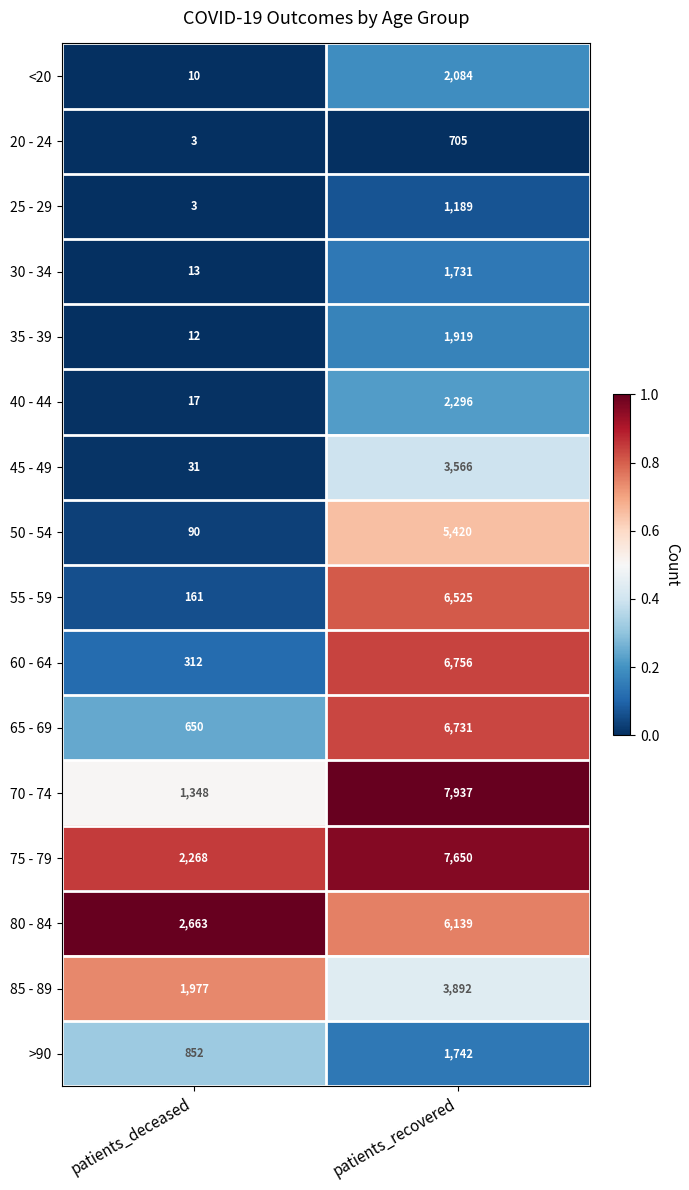

Rank the categories by 85 - 89 value from lowest to highest.

patients_deceased, patients_recovered